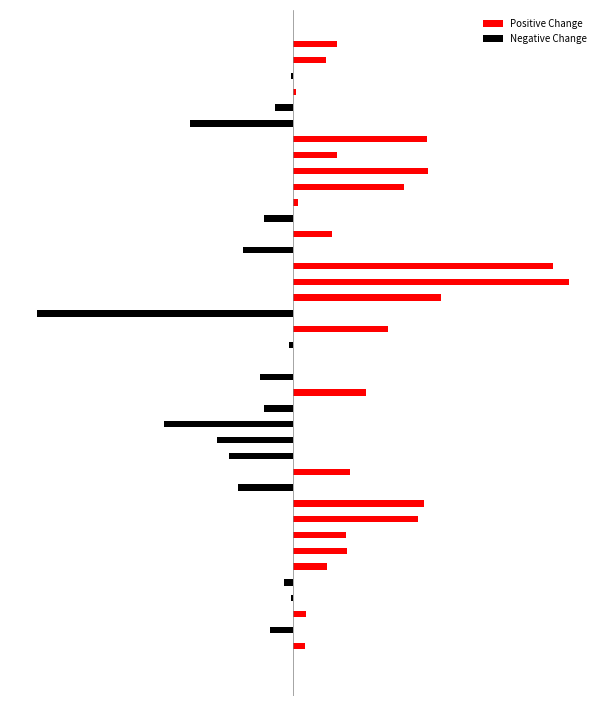

What is the label of the 29th bar from the left?

28